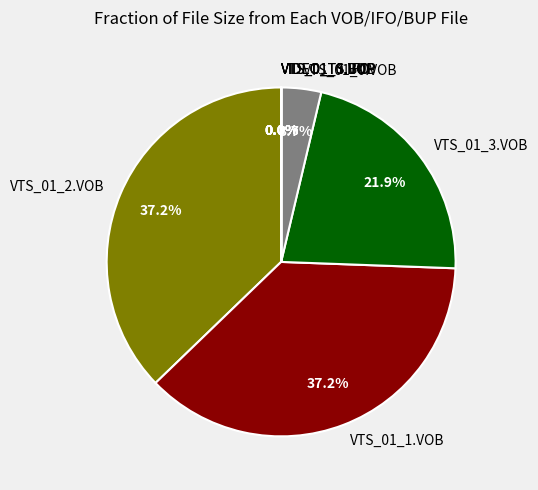

To the nearest percent, what is the combined percentage of VTS_01_0.VOB and VTS_01_3.VOB?

26%